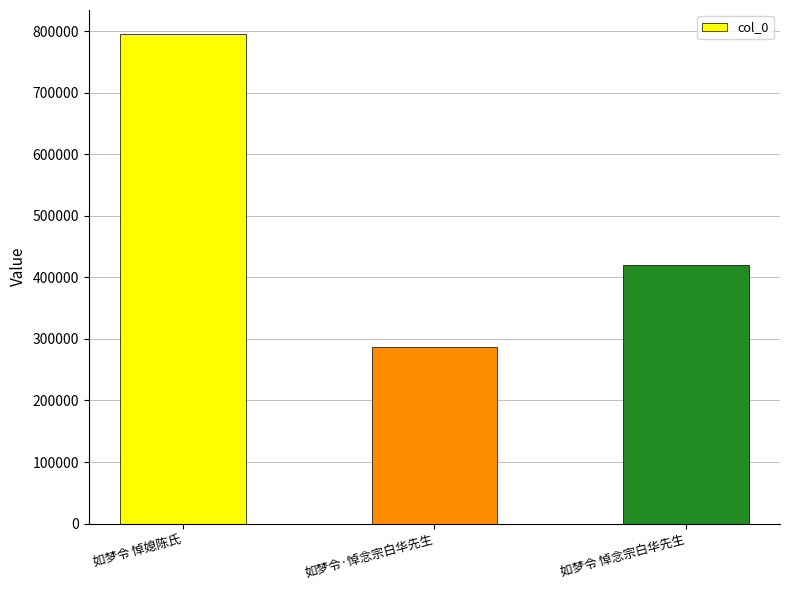

What position from the right is 如梦令 悼念宗白华先生?

1